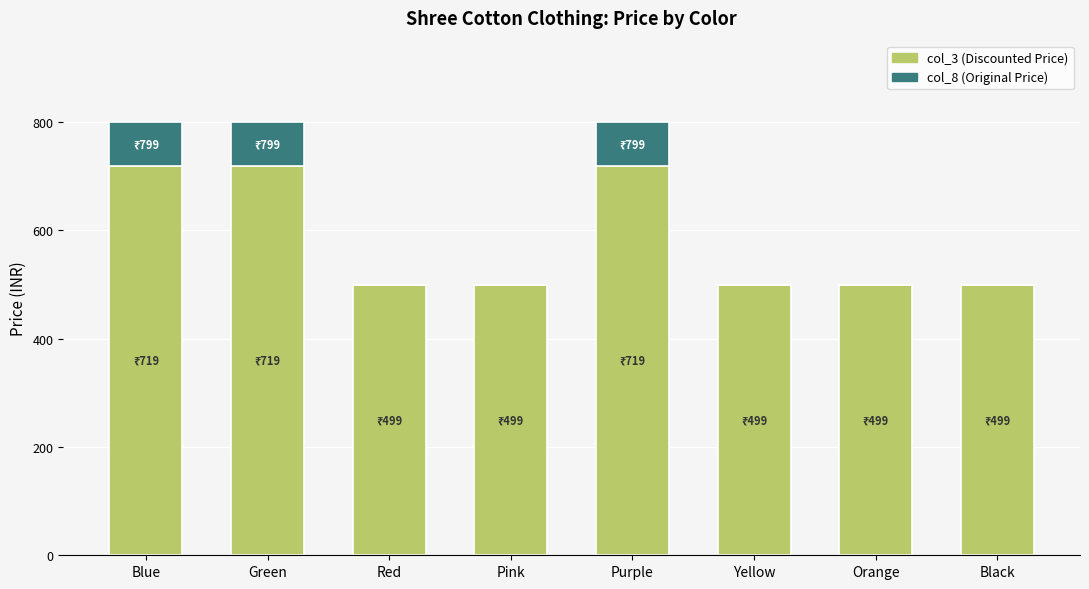

Is it true that col_3 (Discounted Price) equals 719 at Green?

True